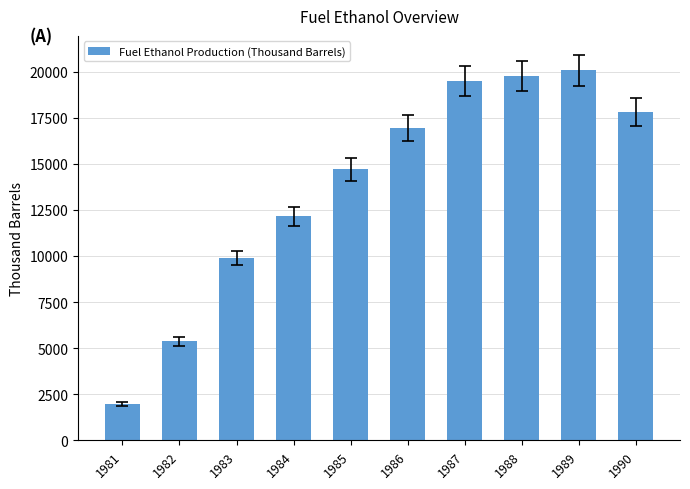

True or false: the data shows 1105.5 at 1982.

False